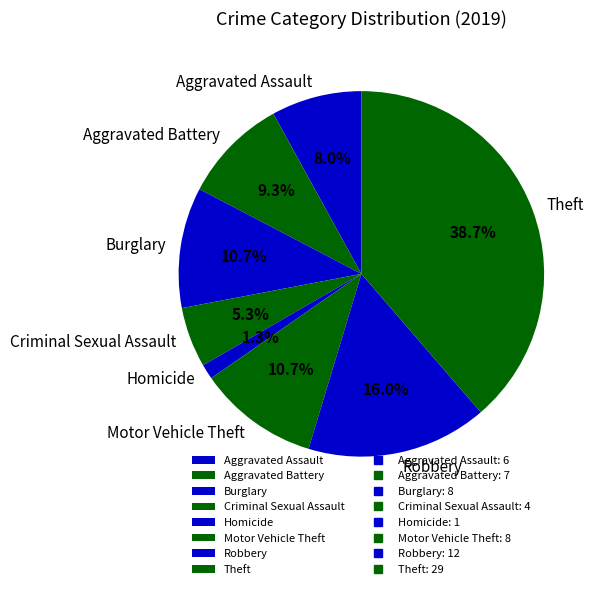

To the nearest percent, what is the average slice percentage?

12%